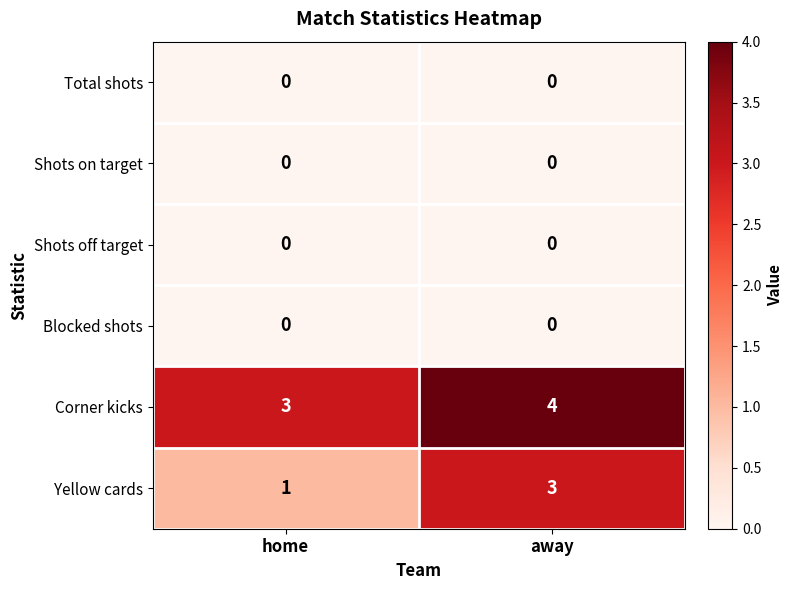

What is the maximum value shown in the chart?

4